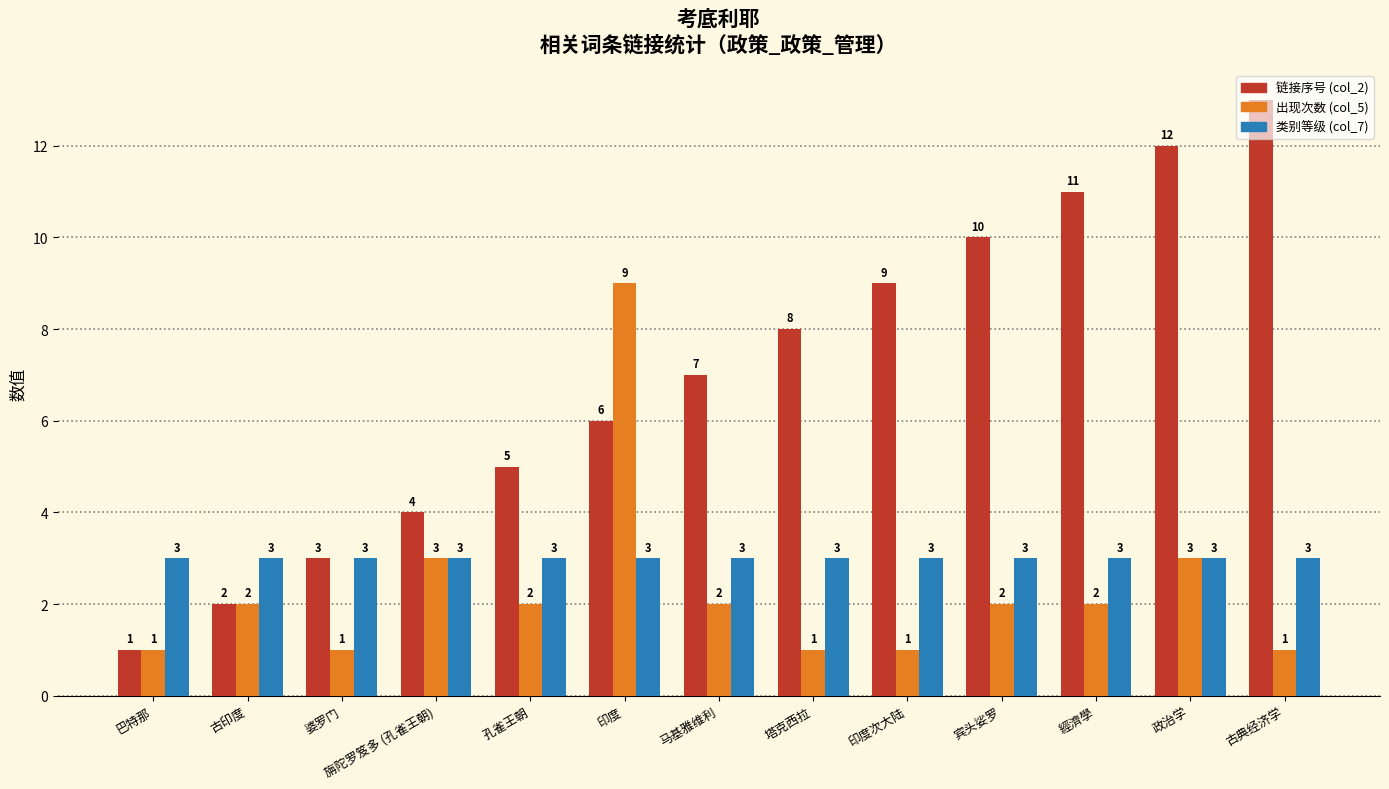

Count the 出现次数 (col_5) values in the range 1 to 2.

10